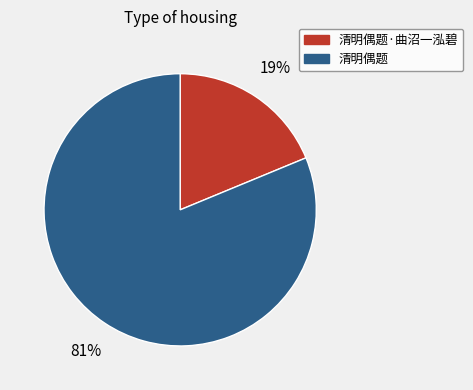

Does 清明偶题 account for over 50% of the chart?

Yes